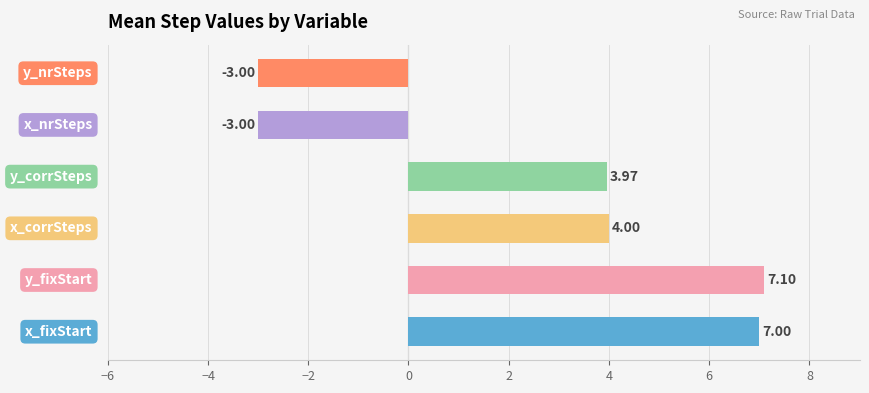

What is the difference between the maximum and minimum values?

10.1